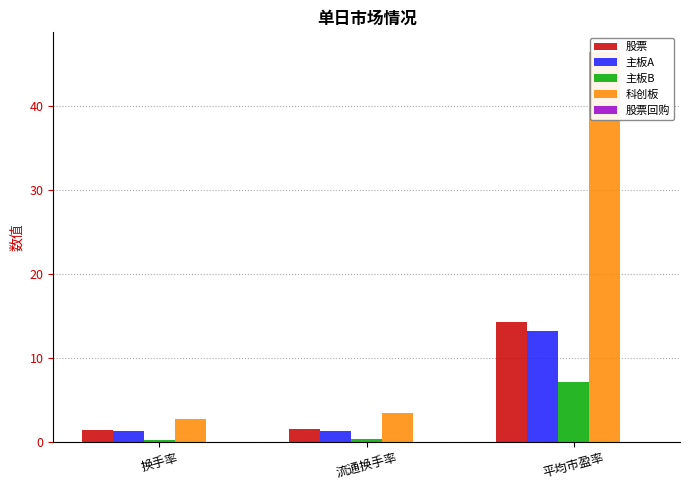

What is the sum of all 主板B values?

7.7